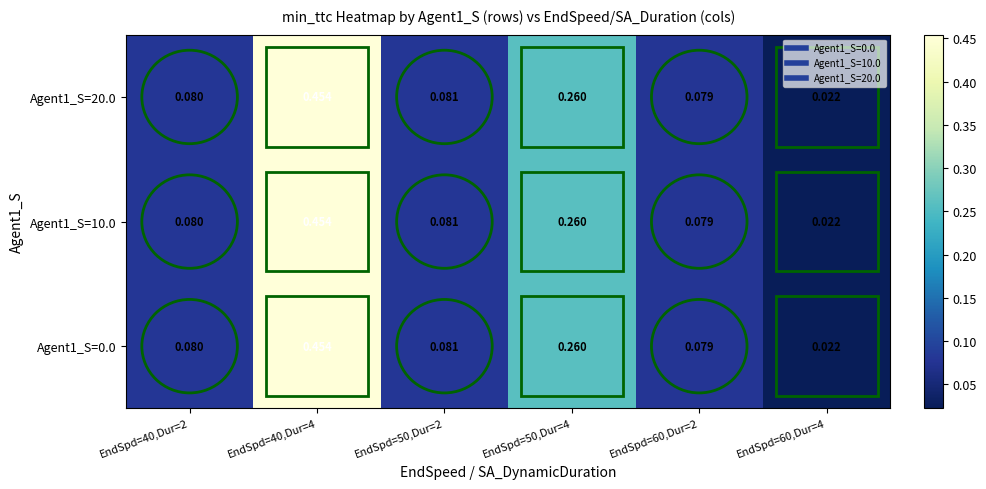

Is the value of Agent1_S=20.0 at EndSpd=60,Dur=4 greater than the value of Agent1_S=10.0 at EndSpd=40,Dur=4?

No